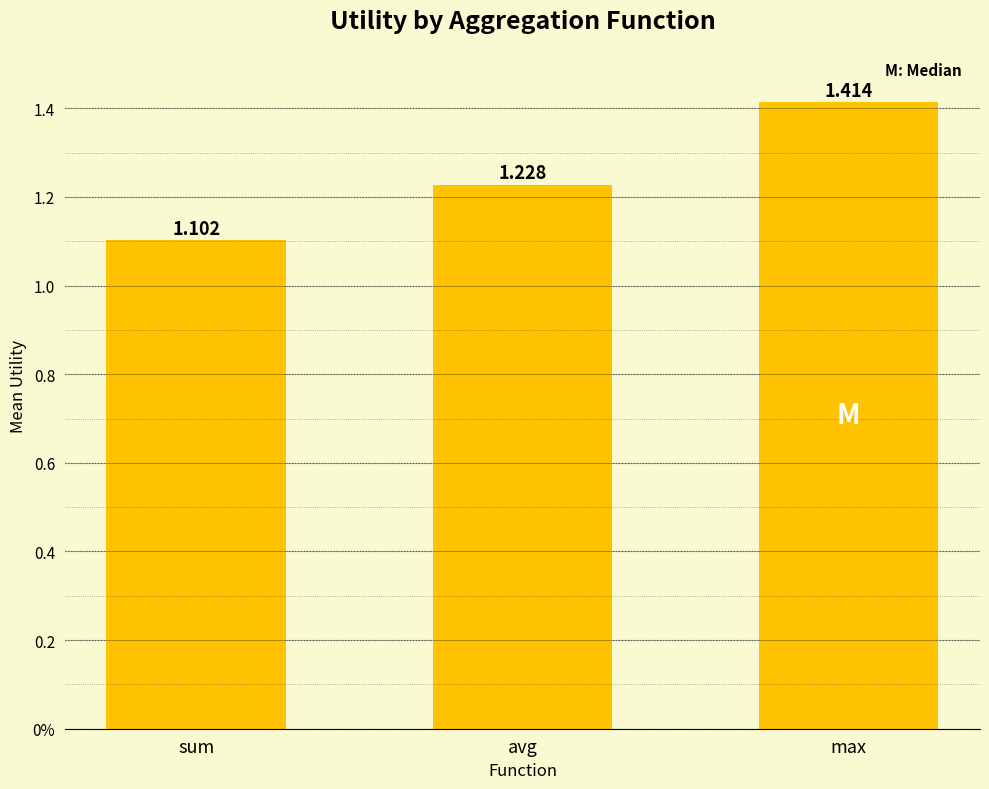

What is the approximate value at sum?

1.1